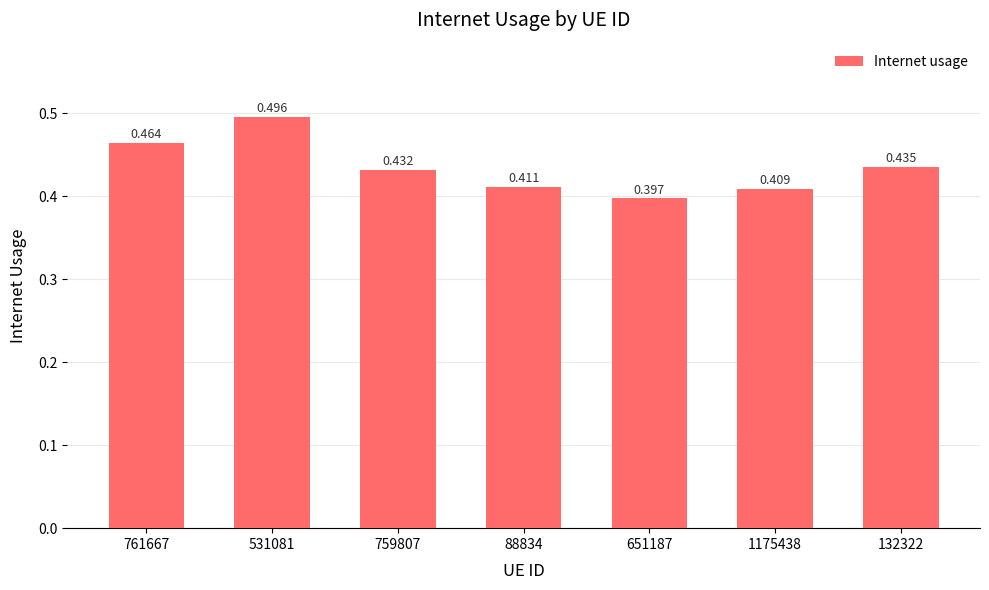

What is the value of the 7th bar from the left?

0.4